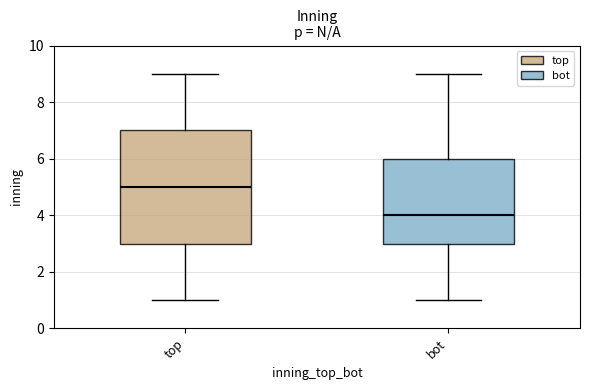

Which box is the tallest, from its lower edge to its upper edge?

top